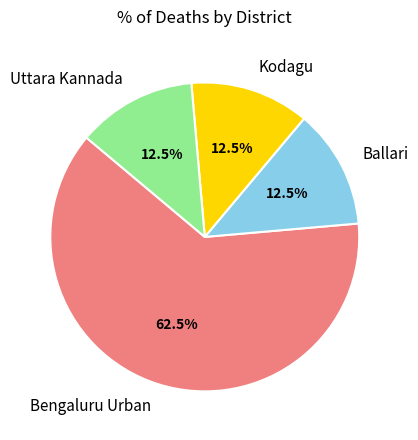

What is the ratio of the value at Ballari to the value at Kodagu?

1.0